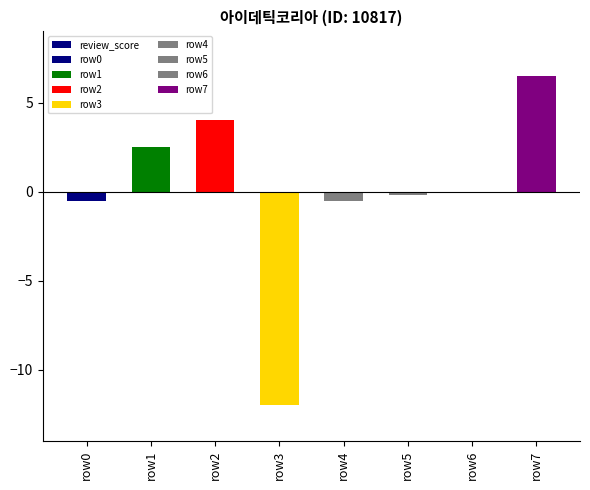

How many values exceed 0?

3